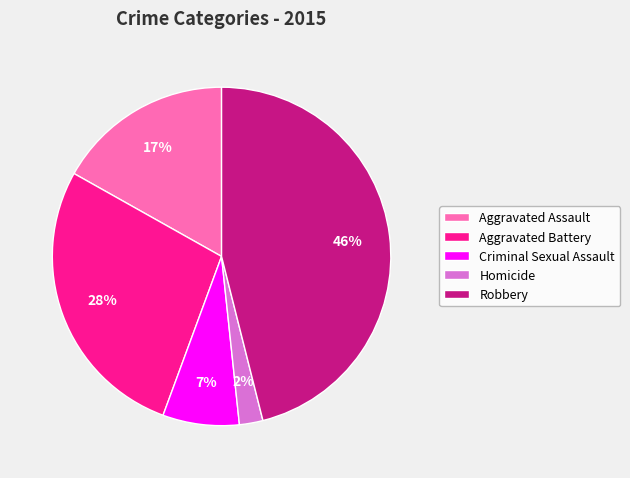

To the nearest percent, what portion does Robbery represent?

46%